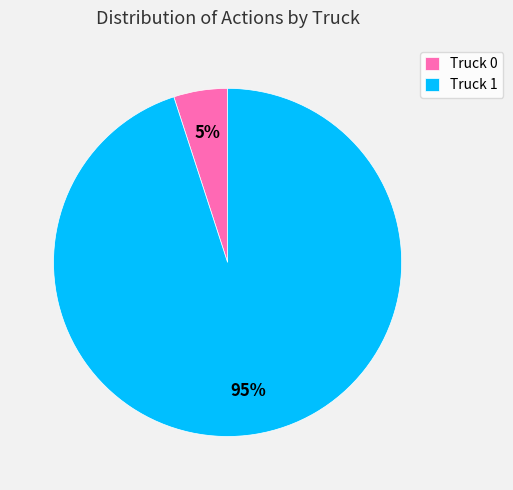

Approximately how many times larger is the value at Truck 1 compared to Truck 0?

19.0